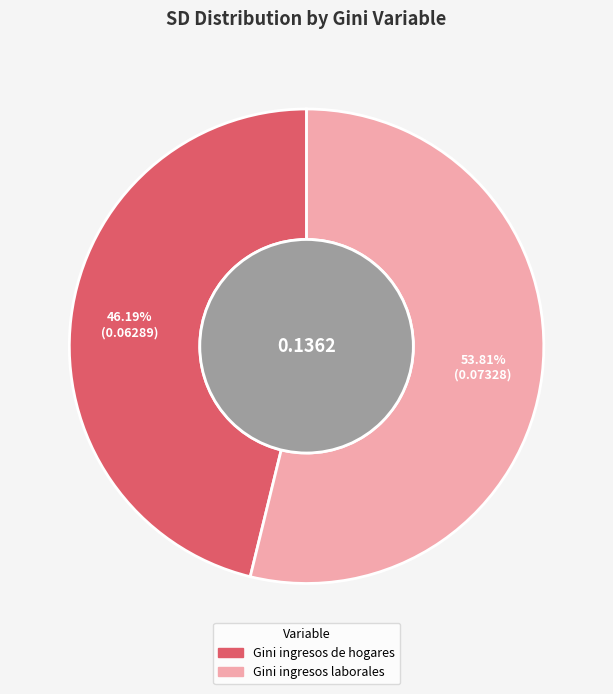

Is it true that Gini ingresos de hogares is 46% of the pie?

True